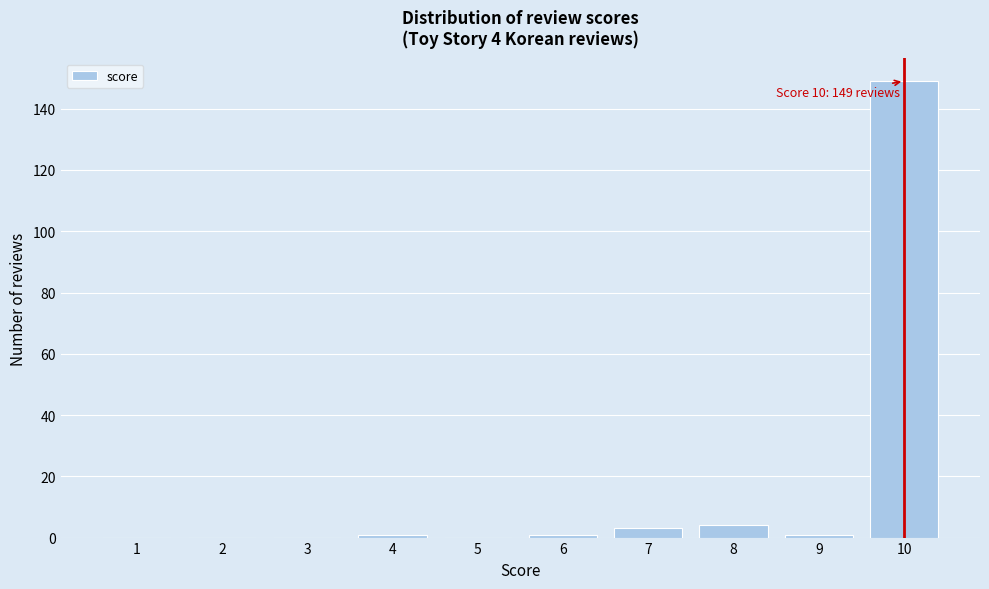

Reading right to left, list all the values displayed in this chart.

10=149	9=1	8=4	7=3	6=1	5=0	4=1	3=0	2=0	1=0